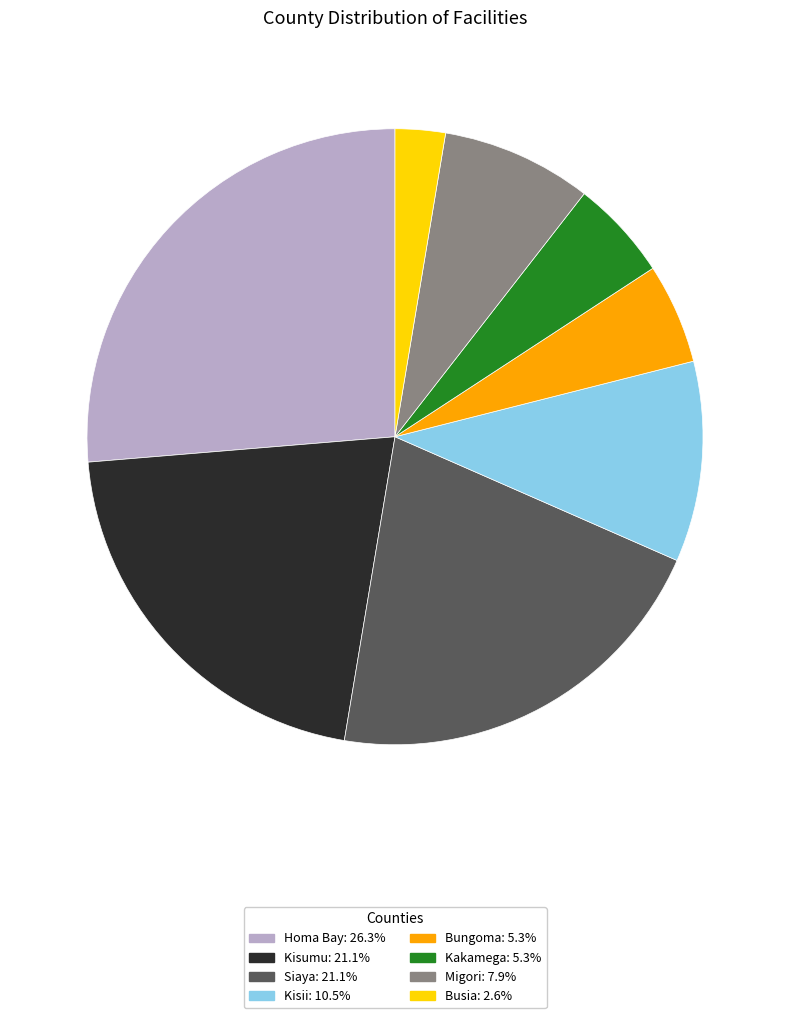

Does Busia represent more than half of the total?

No